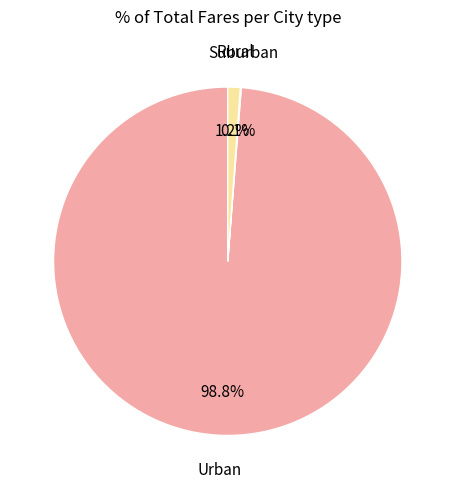

Does any single category account for the majority?

Yes